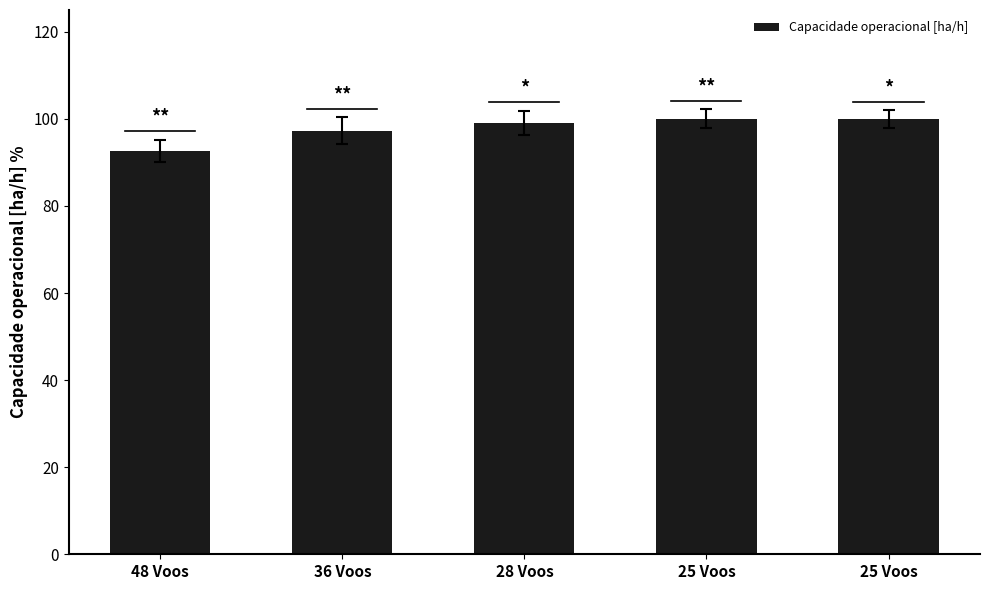

Rank the categories by value from highest to lowest.

25 Voos, 25 Voos, 28 Voos, 36 Voos, 48 Voos